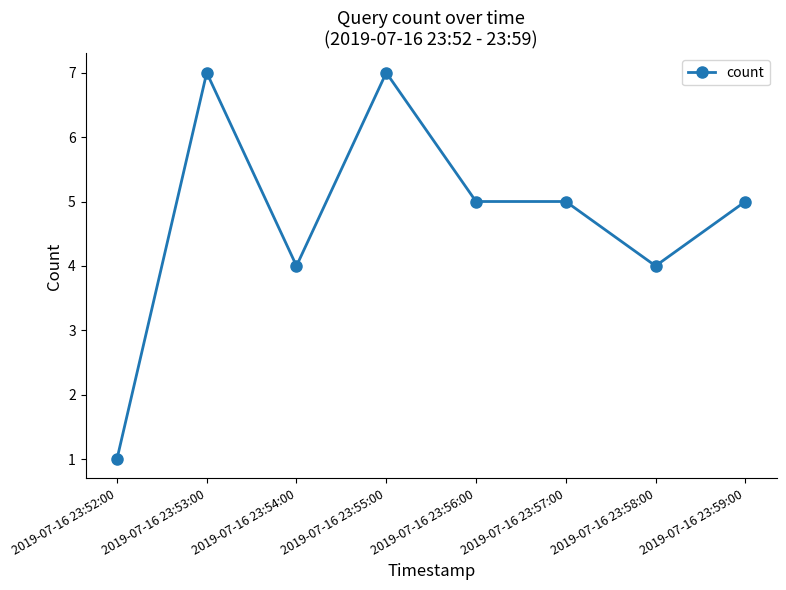

True or false: the data has more than 1 interior local peaks.

True